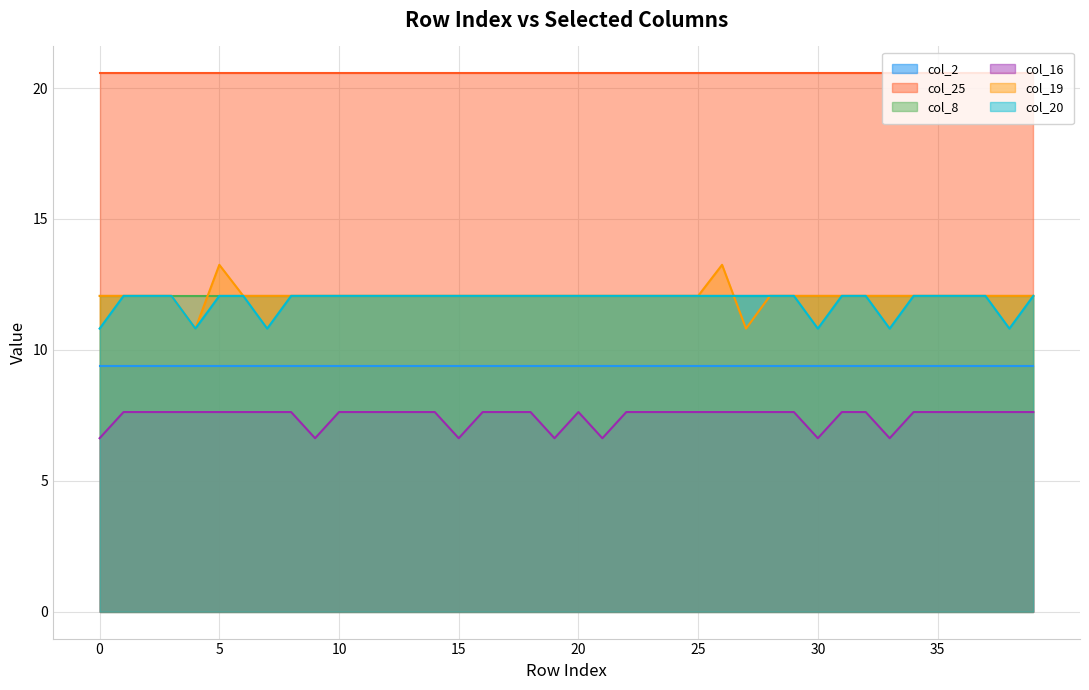

True or false: col_20 has more than 0 points higher than both neighbors.

False